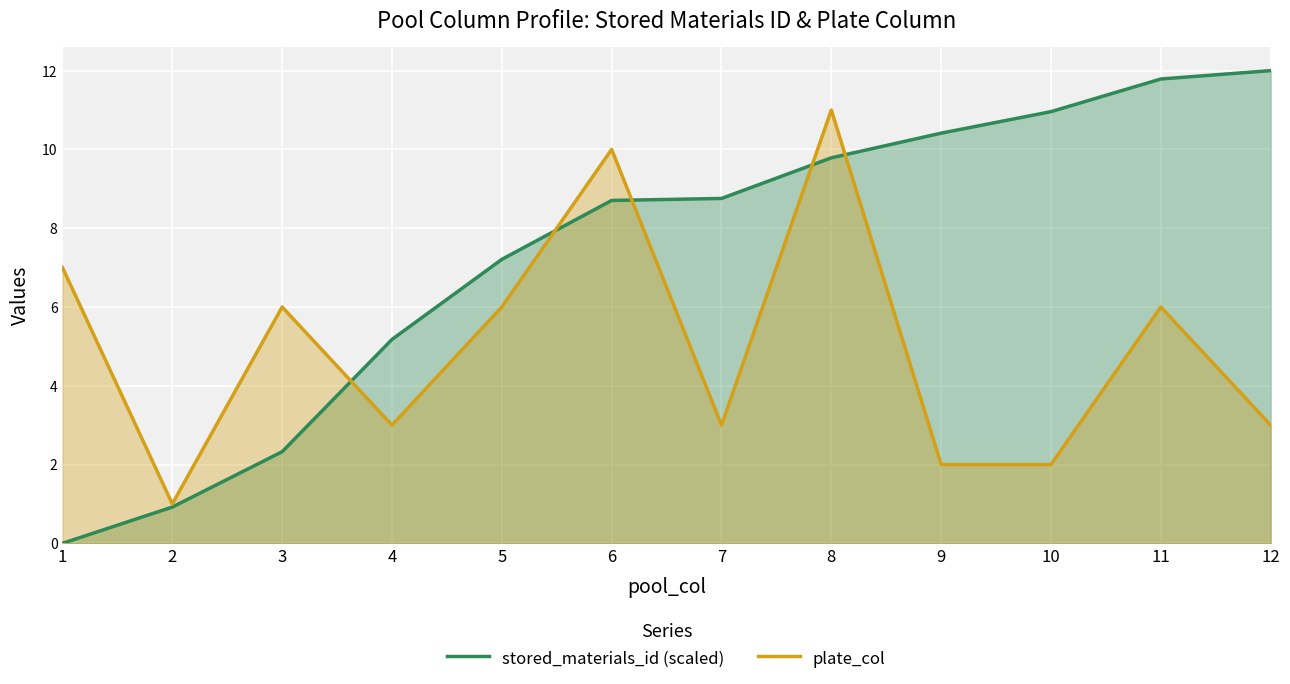

What is the highest value of the stored_materials_id (scaled) series?

12.0